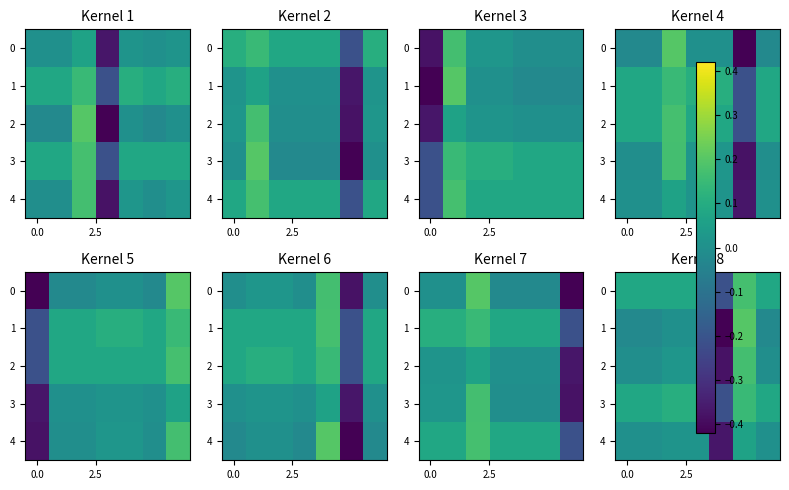

What is the greatest value displayed?

0.2